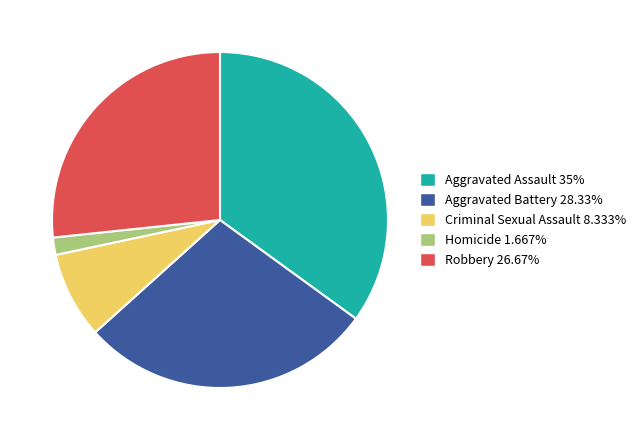

Does Homicide represent more than half of the total?

No